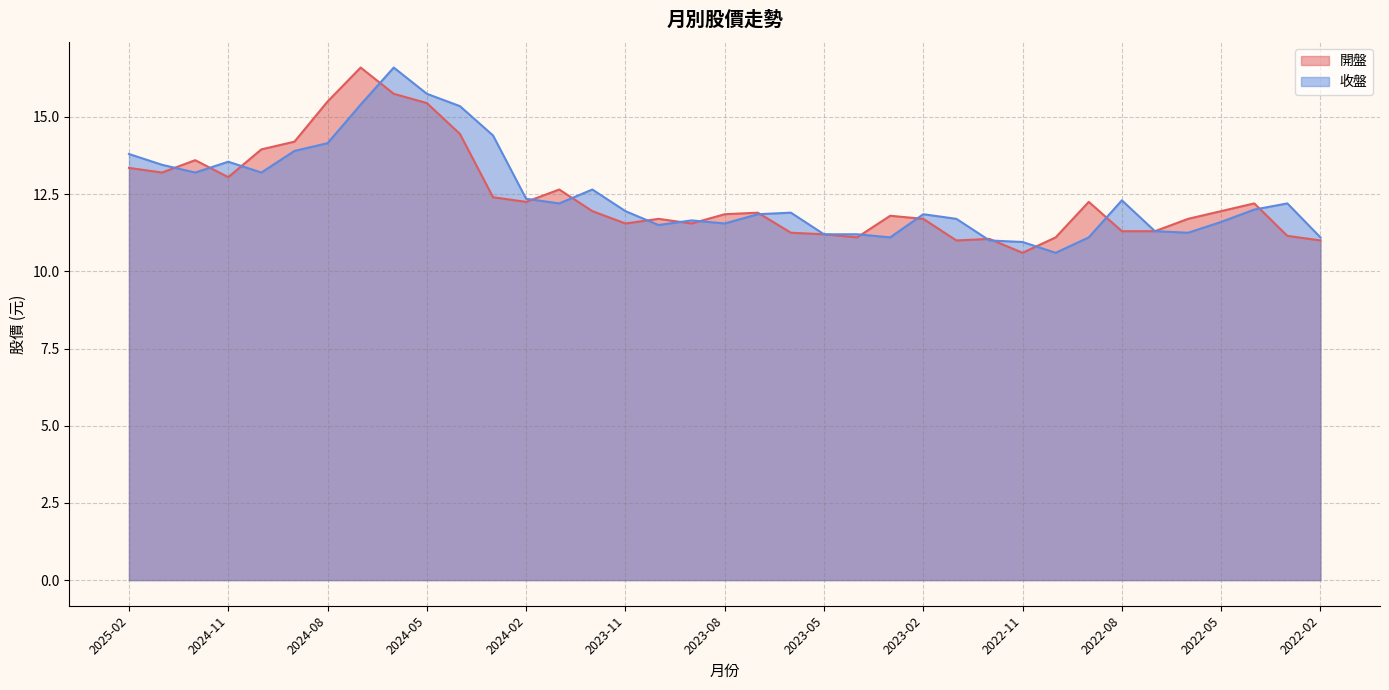

What position from the left is 2023-06?

21